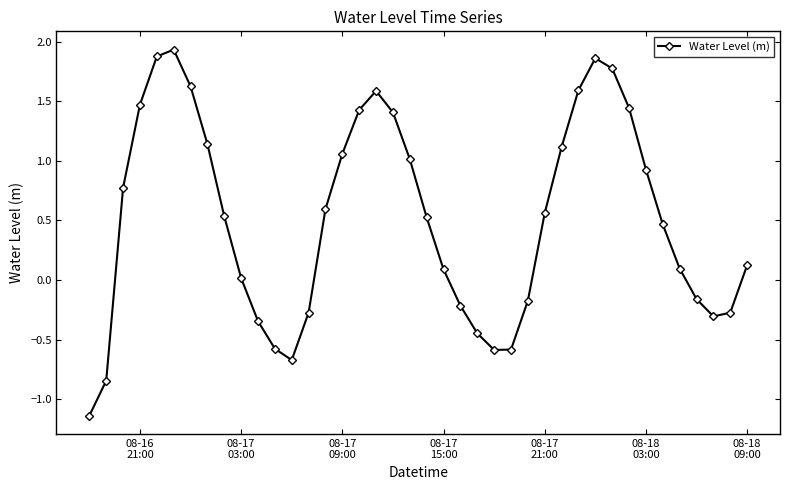

What is the sum of all values?

20.4